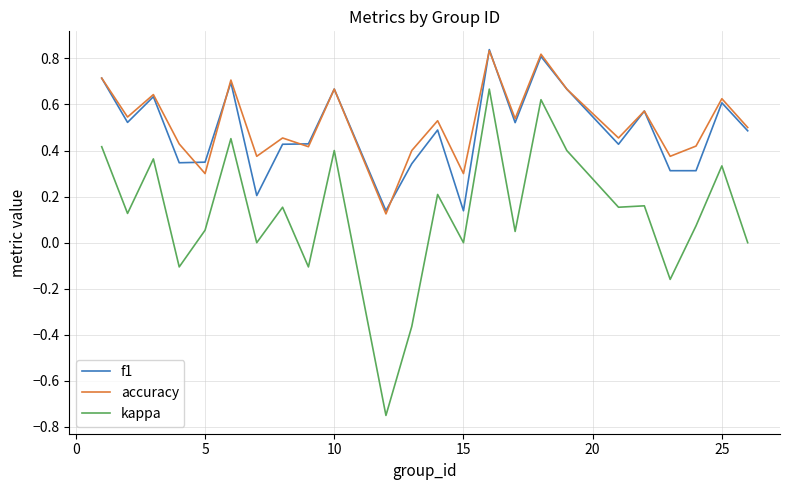

True or false: f1 and kappa intersect in this chart.

False